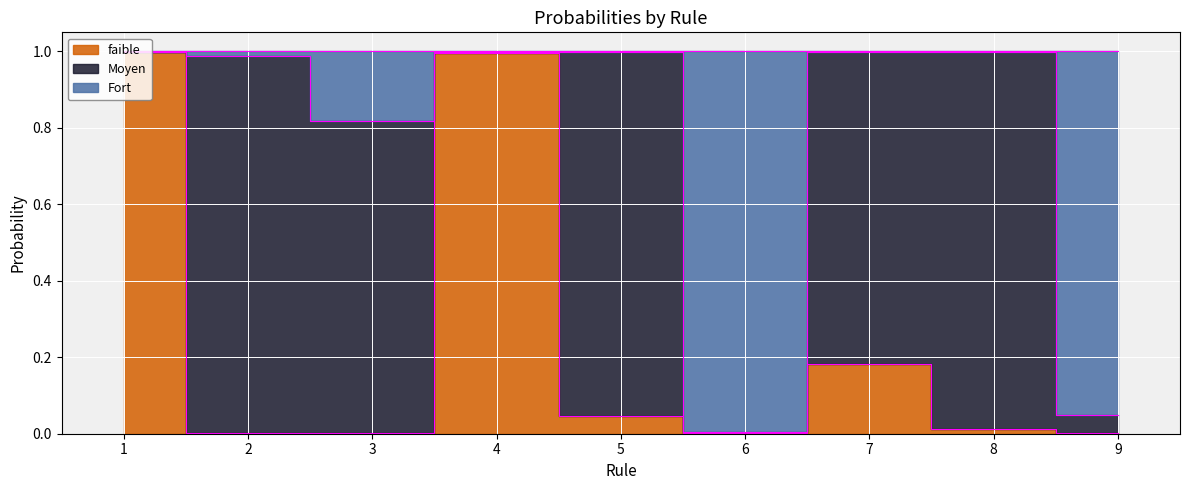

Where is the first local maximum for Fort?

4